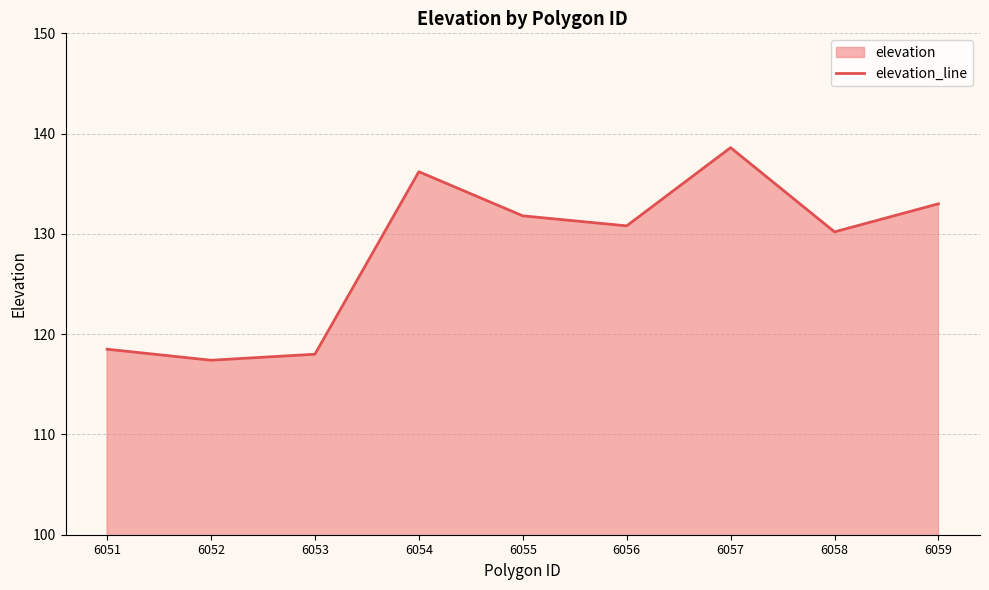

At which label does the data first exceed 130?

6054